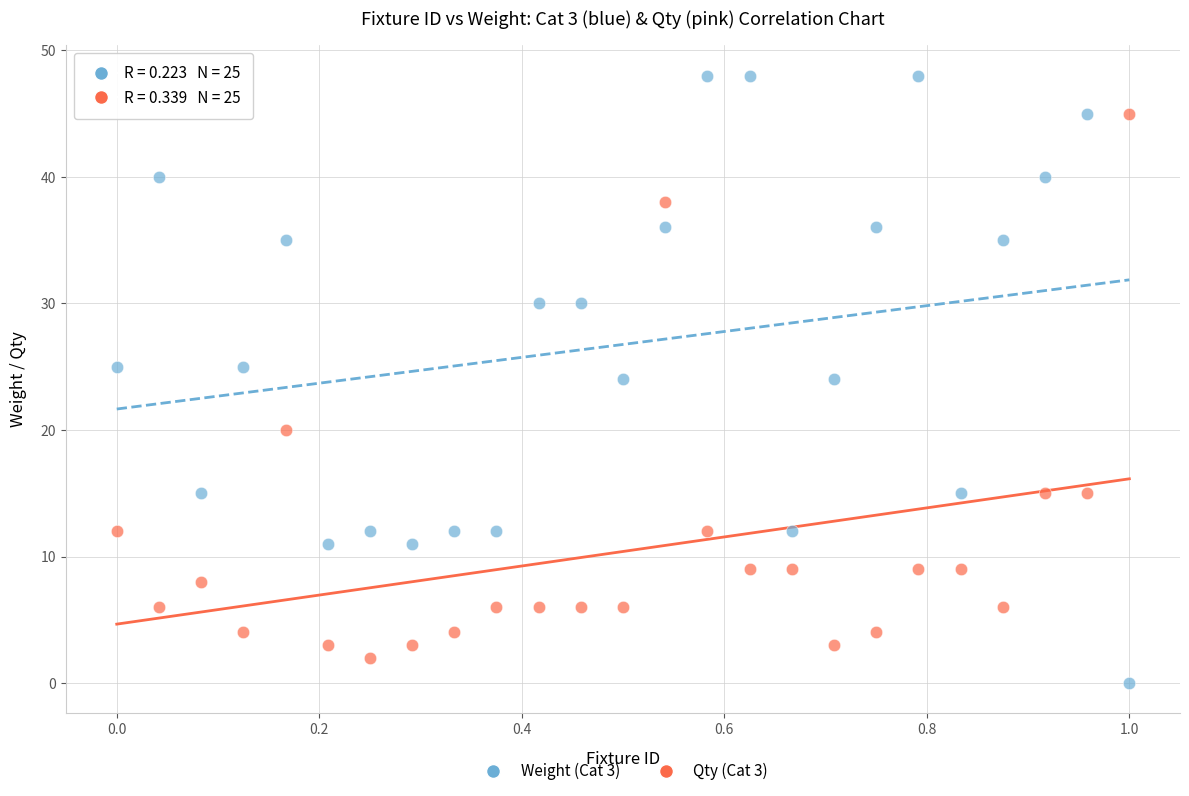

What are all the series names shown in the legend?

Weight (Cat 3), Qty (Cat 3)